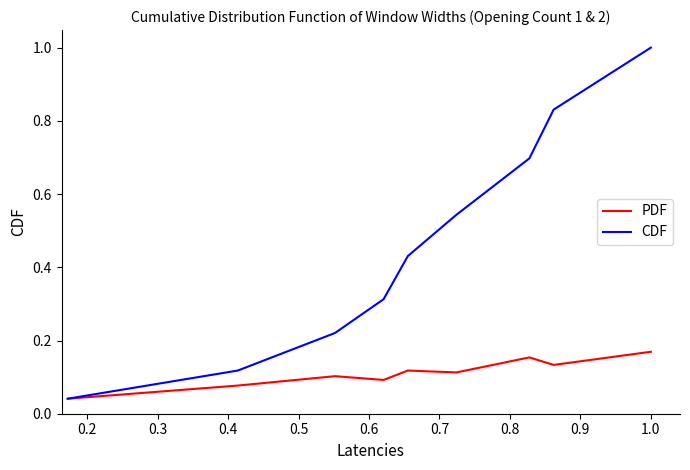

Which series has the largest total across all categories?

CDF